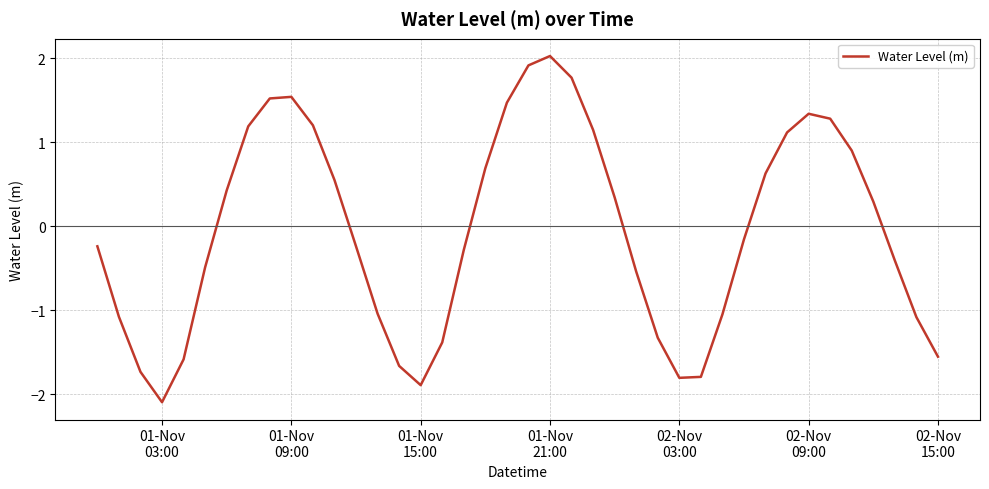

What is the maximum value shown in the chart?

2.0